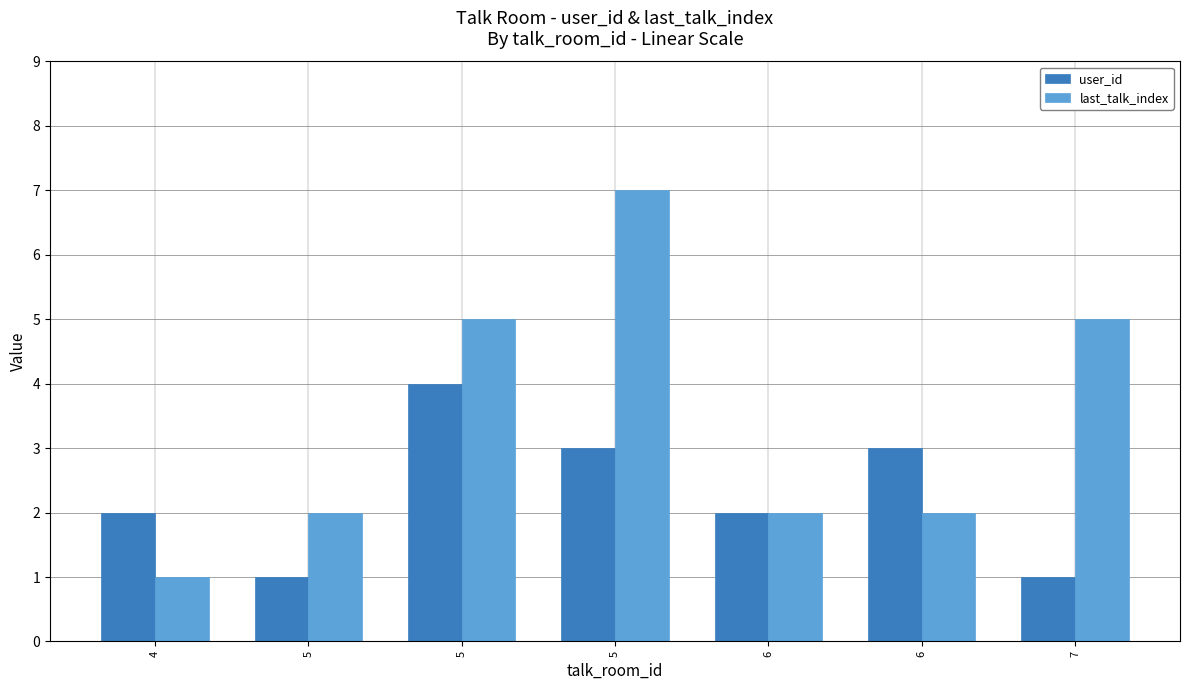

Does the chart contain stacked bars?

No